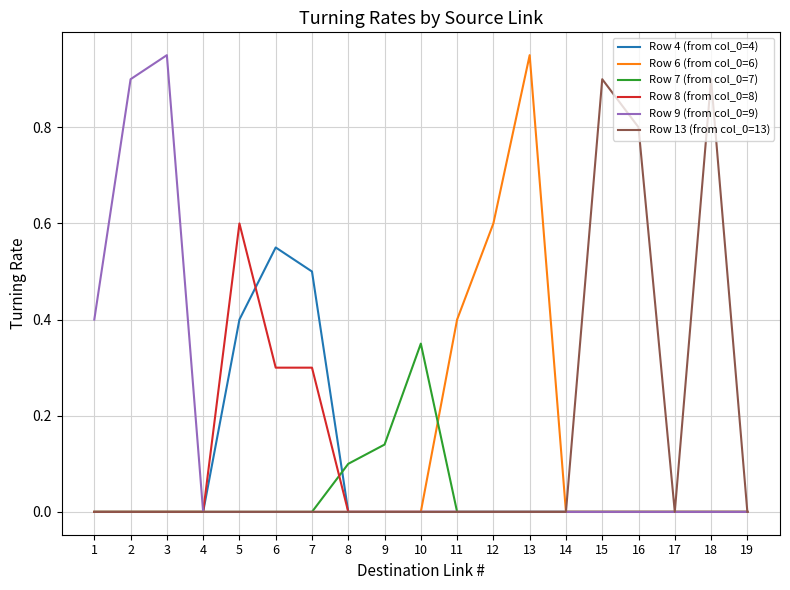

True or false: Row 7 (from col_0=7) has a value of 0.1 at 9.

True